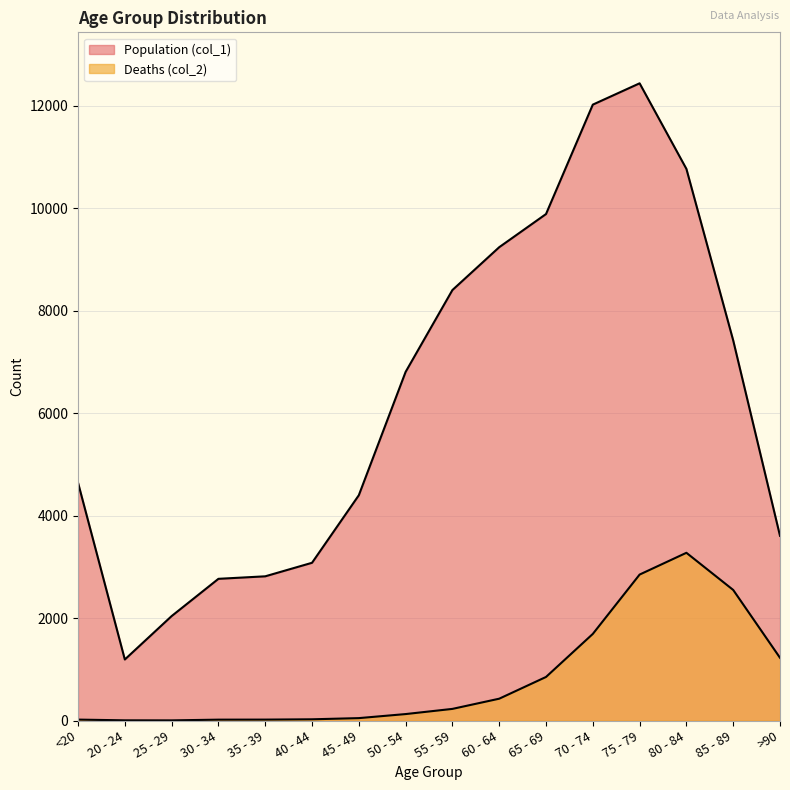

What is the total value across all series at 20 - 24?

1195